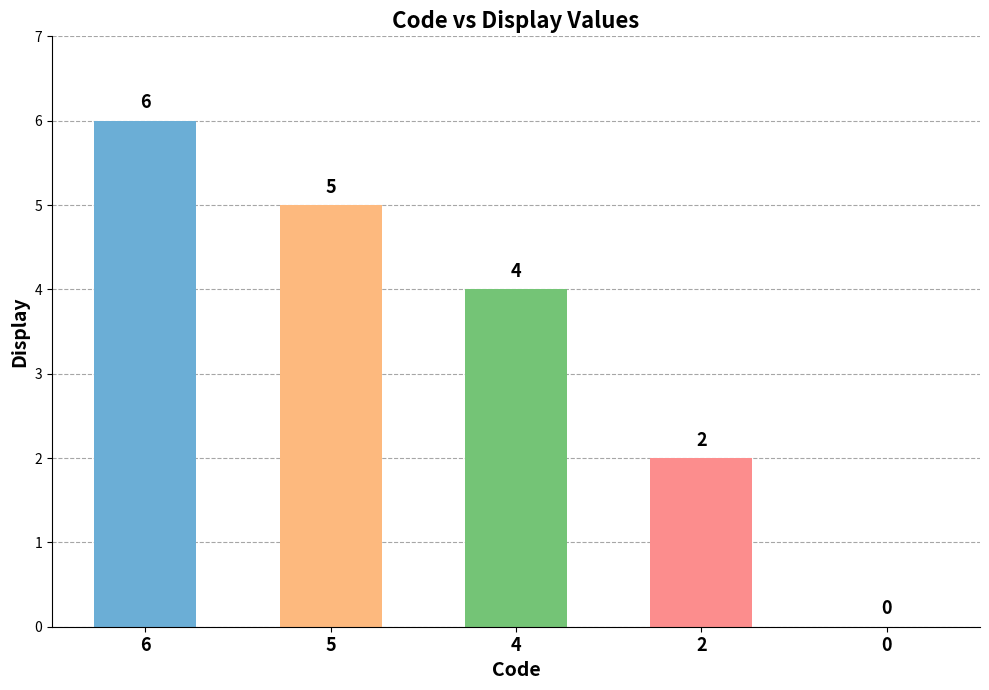

What is the difference between the values at 5 and 6?

1